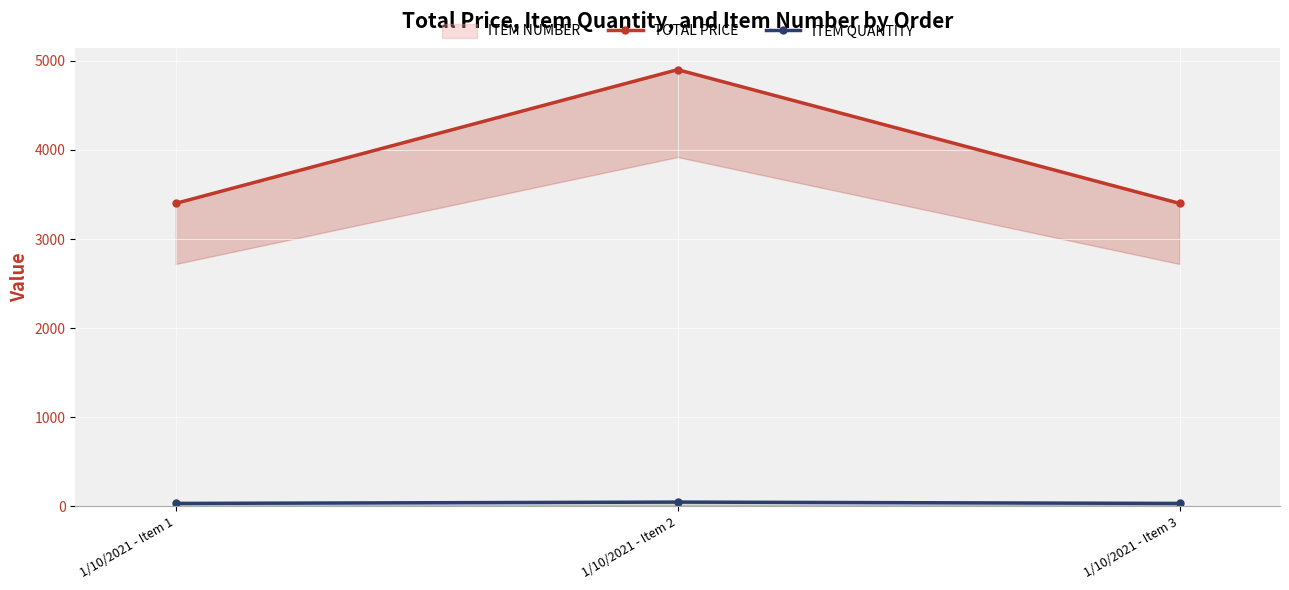

How many lines are shown in the chart?

2